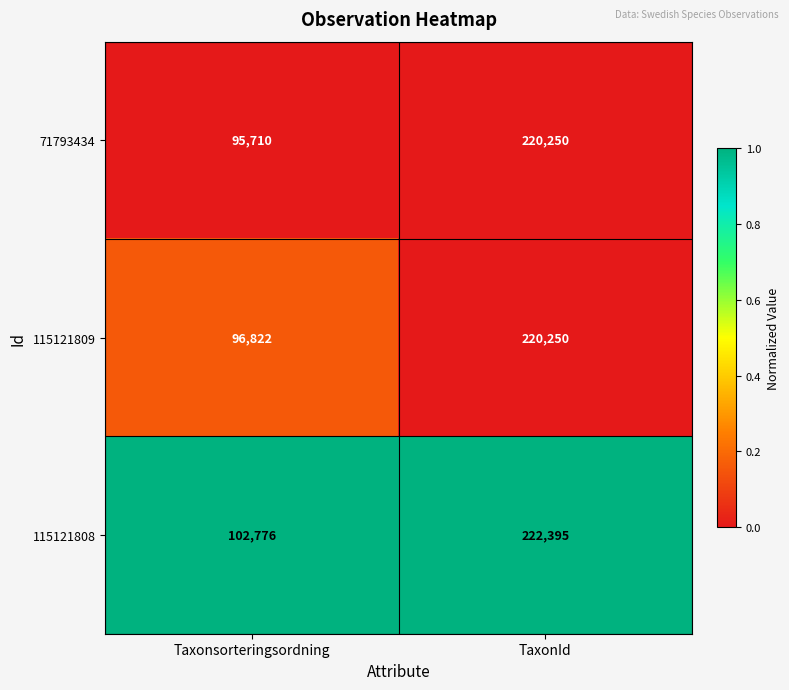

What is the lowest value of the 115121808 series?

102776